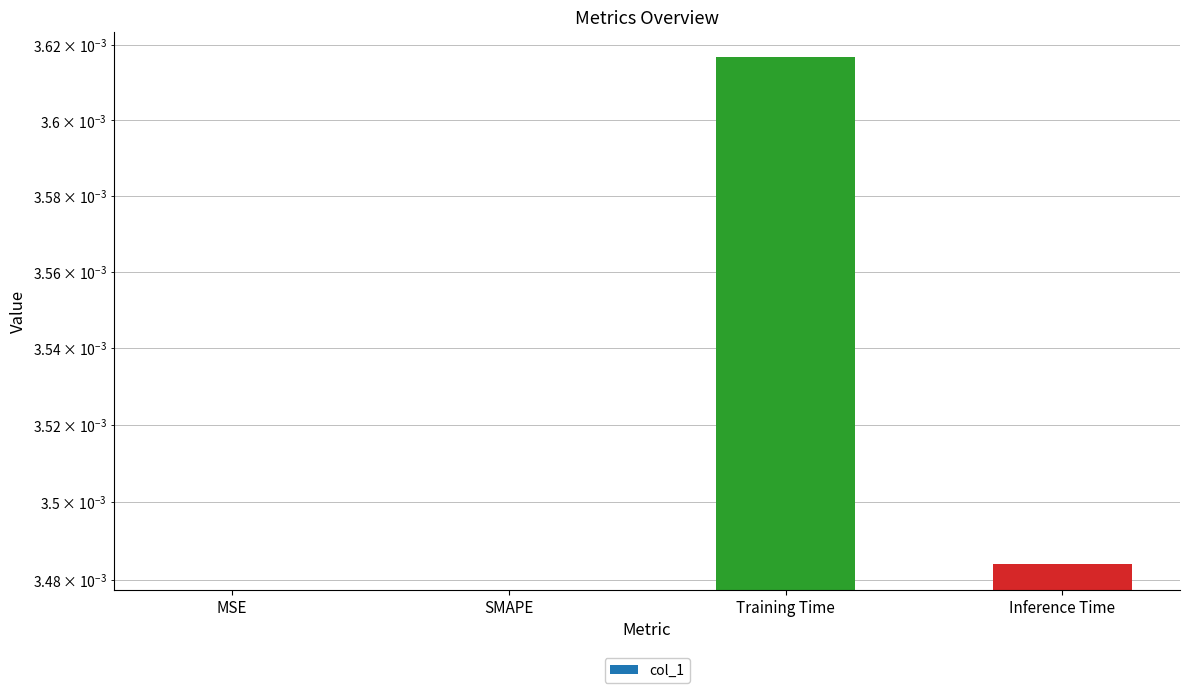

What is the label of the 3rd bar from the right?

SMAPE